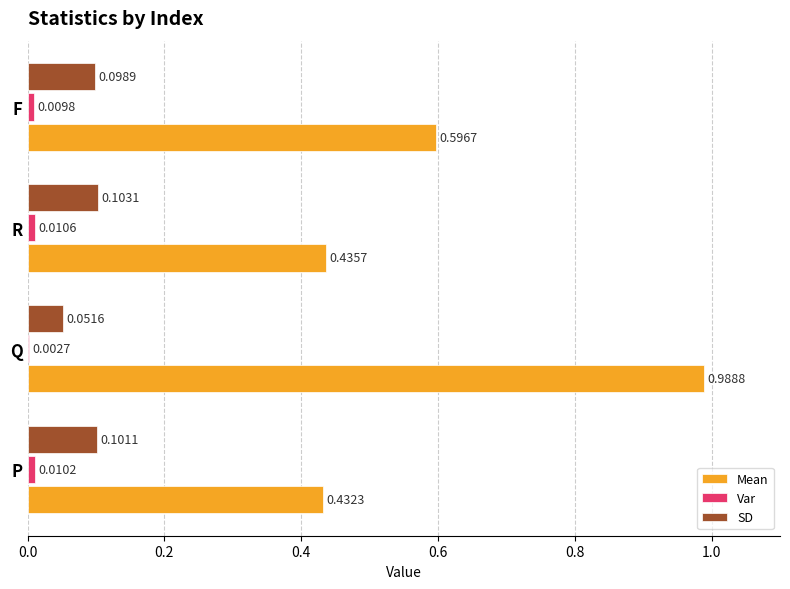

Which series changed the most between R and F?

Mean